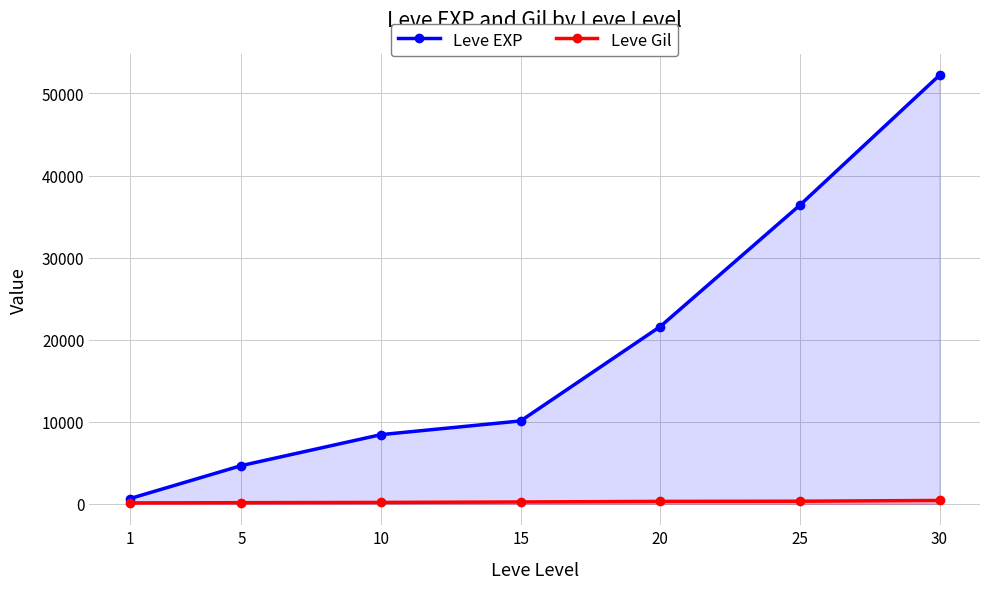

Does the chart display data point markers on the line(s)?

Yes